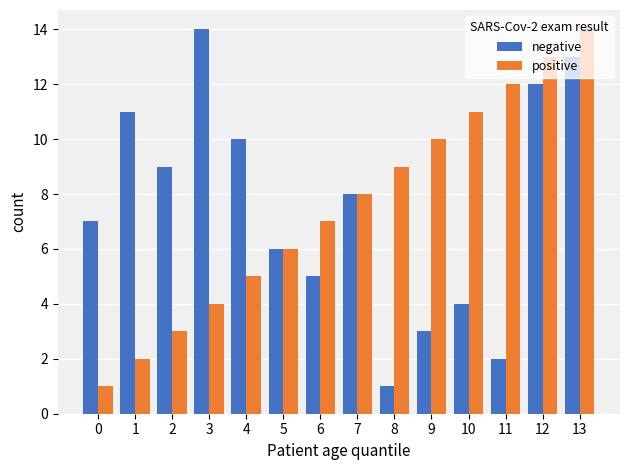

What is the lowest value of the negative series?

1